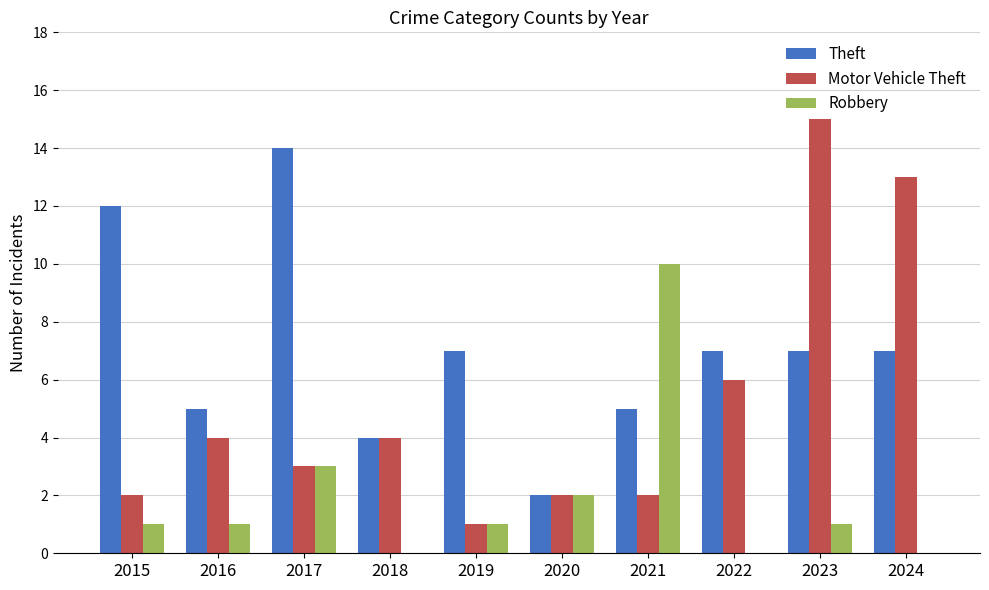

What is the highest value of the Motor Vehicle Theft series?

15